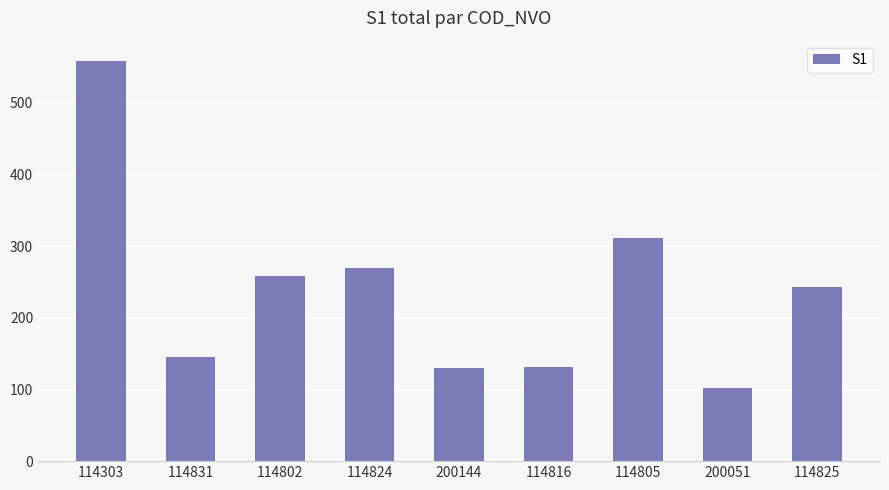

Approximately how many times larger is the value at 114816 compared to 114831?

0.9